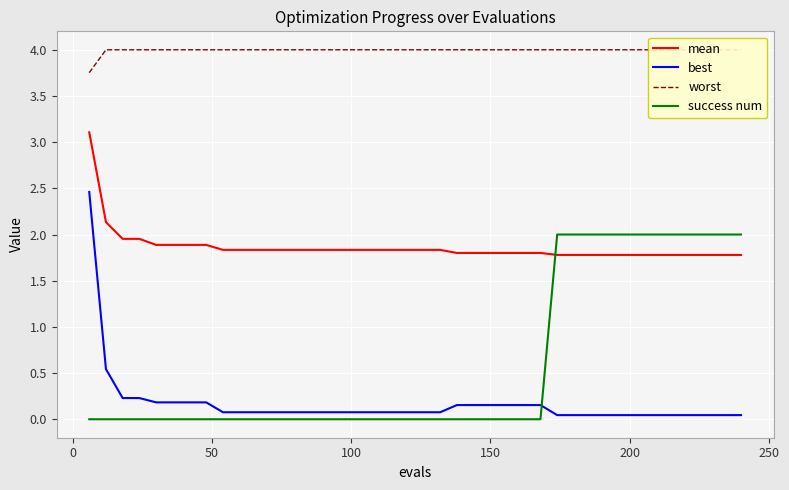

How many times do success num and mean cross each other?

1